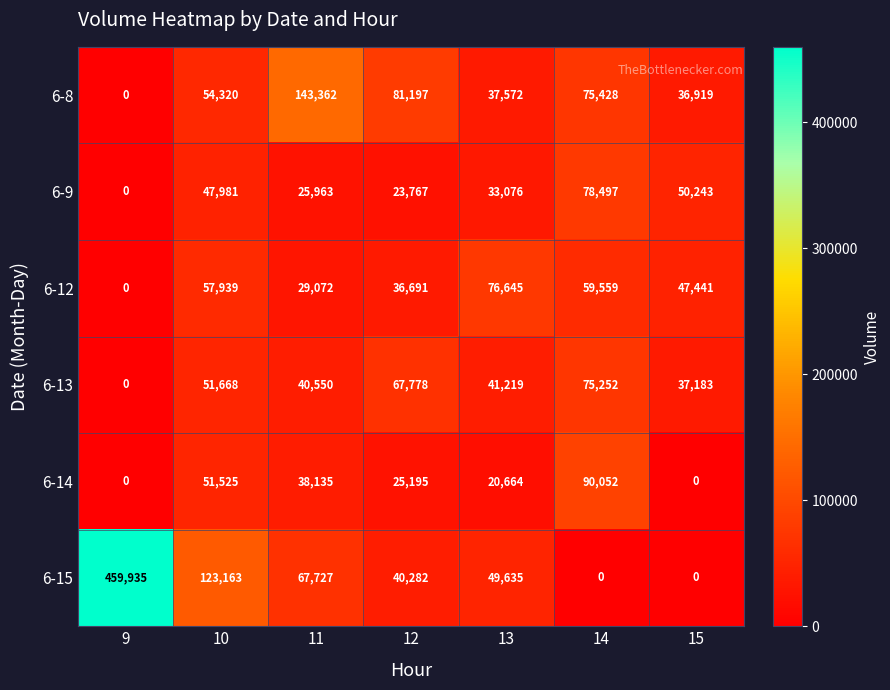

At which category is the sum across all series the highest?

9